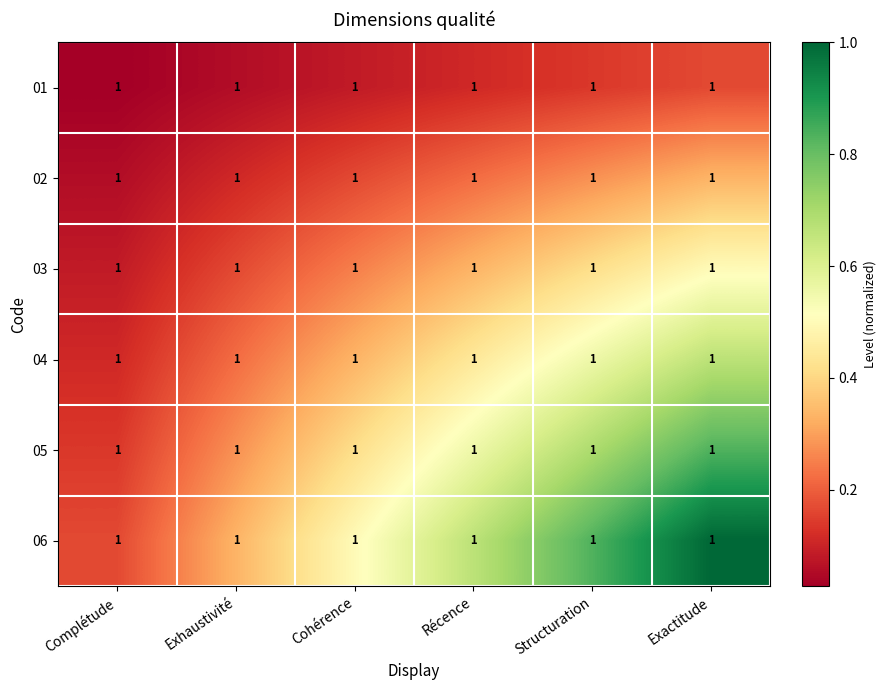

Reading left to right, transcribe all the data shown in this chart.

01: Complétude=1.0	Exhaustivité=1.0	Cohérence=1.0	Récence=1.0	Structuration=1.0	Exactitude=1.0
02: Complétude=1.0	Exhaustivité=1.0	Cohérence=1.0	Récence=1.0	Structuration=1.0	Exactitude=1.0
03: Complétude=1.0	Exhaustivité=1.0	Cohérence=1.0	Récence=1.0	Structuration=1.0	Exactitude=1.0
04: Complétude=1.0	Exhaustivité=1.0	Cohérence=1.0	Récence=1.0	Structuration=1.0	Exactitude=1.0
05: Complétude=1.0	Exhaustivité=1.0	Cohérence=1.0	Récence=1.0	Structuration=1.0	Exactitude=1.0
06: Complétude=1.0	Exhaustivité=1.0	Cohérence=1.0	Récence=1.0	Structuration=1.0	Exactitude=1.0